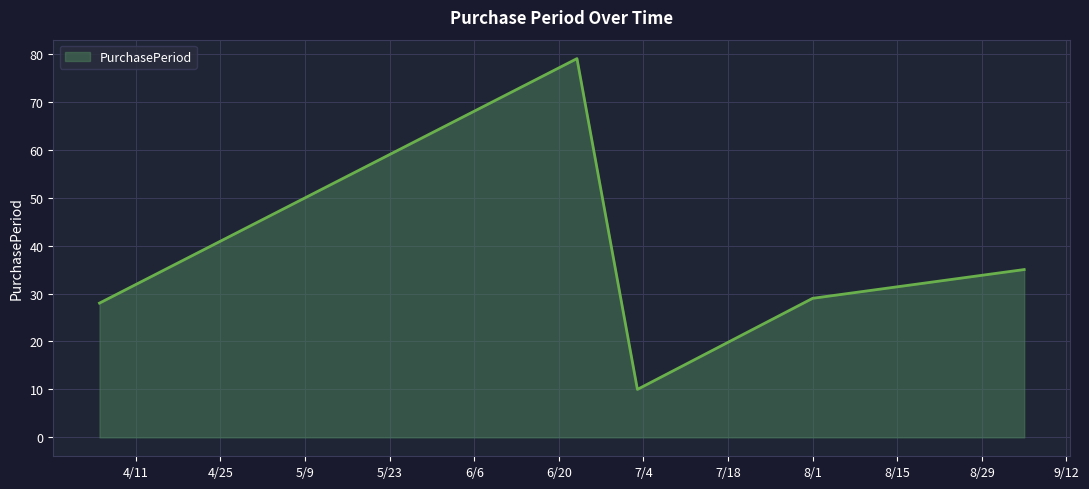

Reading left to right, transcribe all the data shown in this chart.

28	79	10	29	35